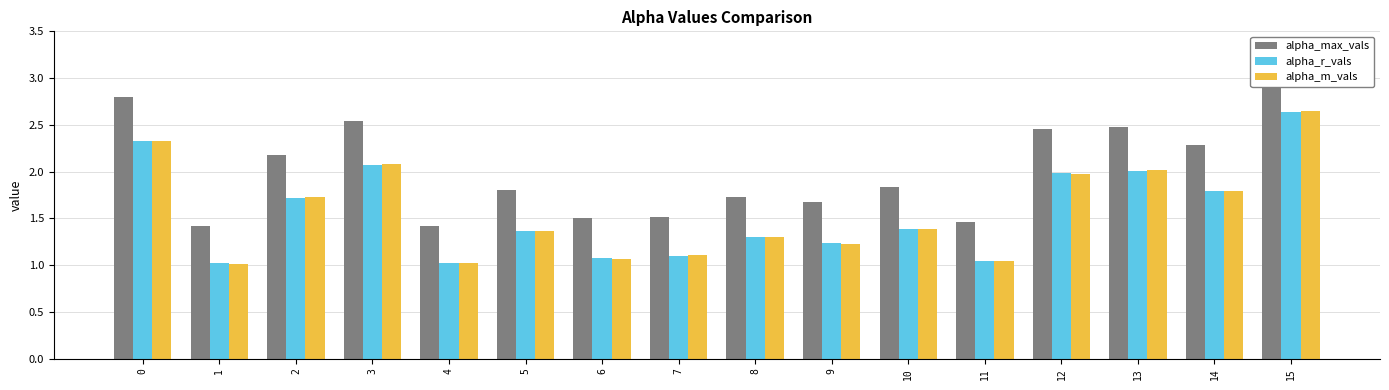

How many groups of bars are there?

16